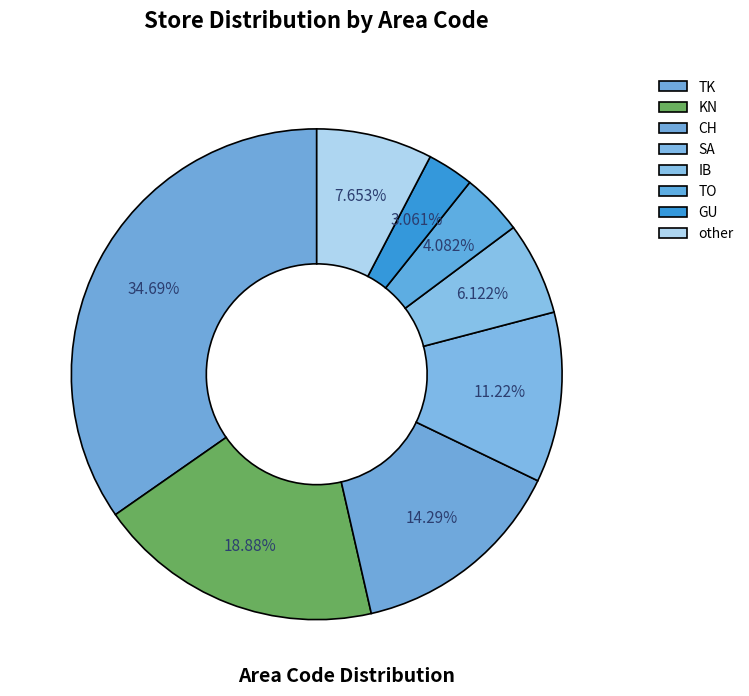

How many slices are in this pie chart?

8